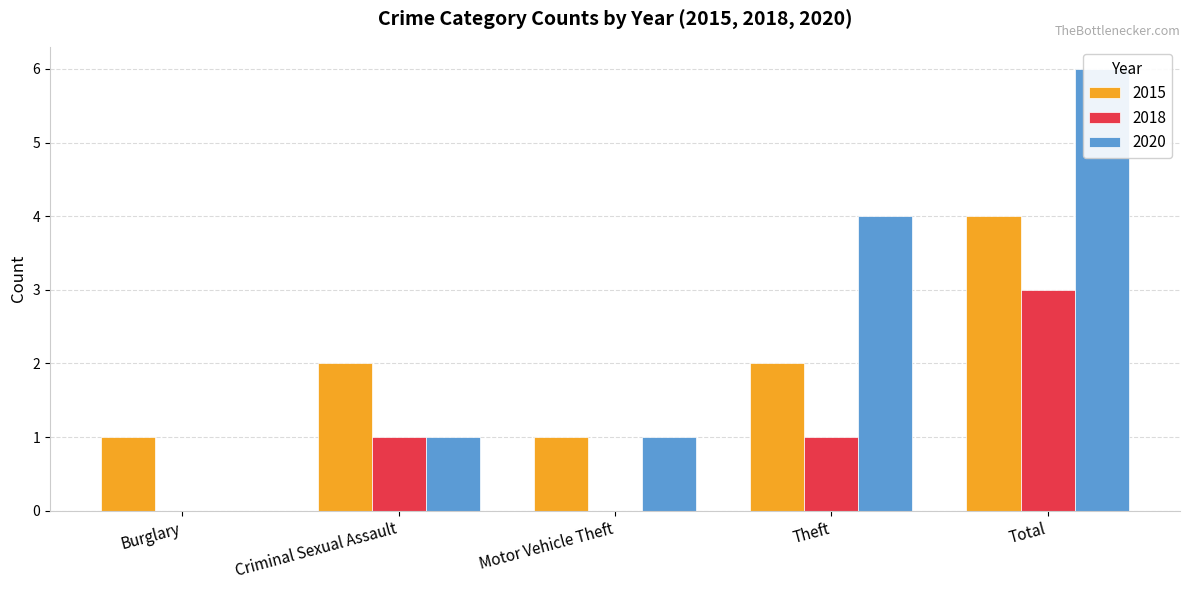

What are all the series names shown in the legend?

2015, 2018, 2020